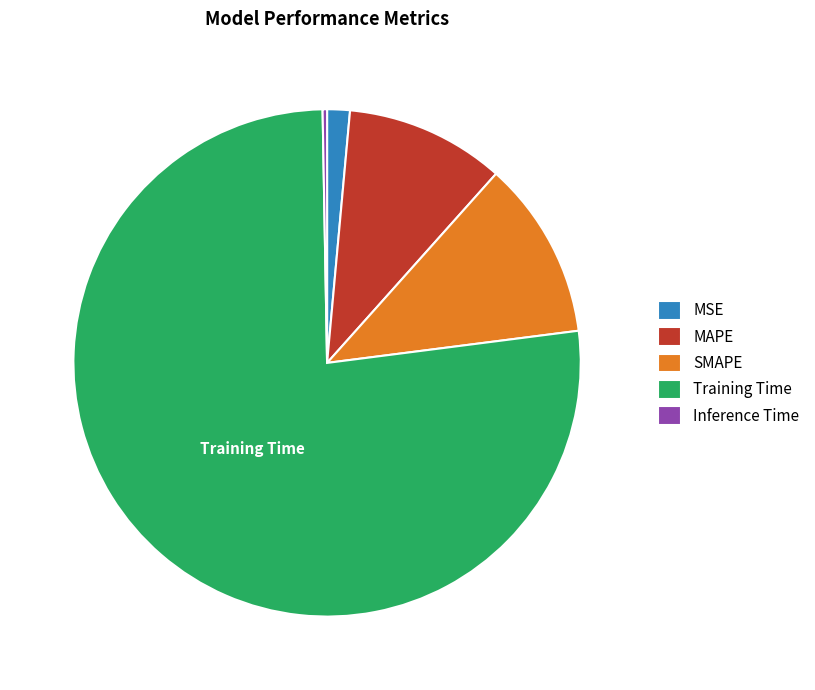

Is there any slice that represents more than half of the pie?

Yes